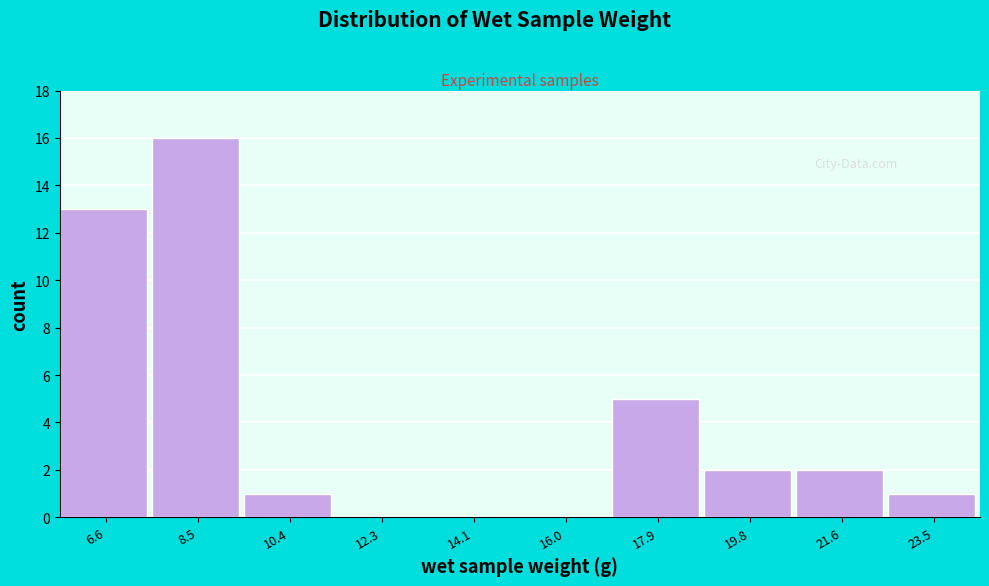

Reading left to right, what are all the values shown in this chart?

6.6=13	8.5=16	10.4=1	12.3=0	14.1=0	16.0=0	17.9=5	19.8=2	21.6=2	23.5=1